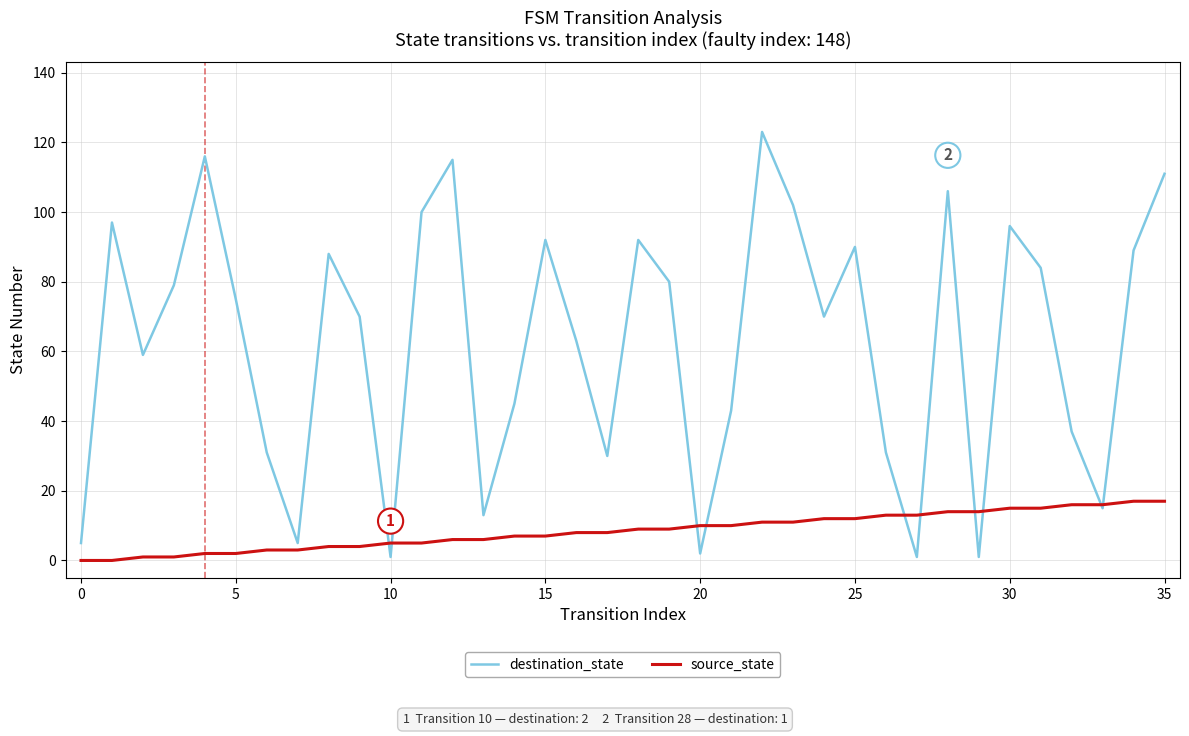

What is the greatest value displayed?

123